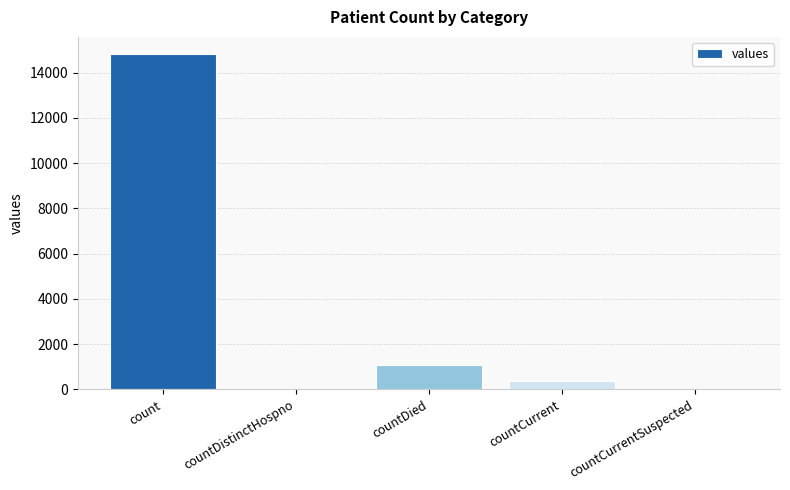

Count the number of categories in the chart.

5